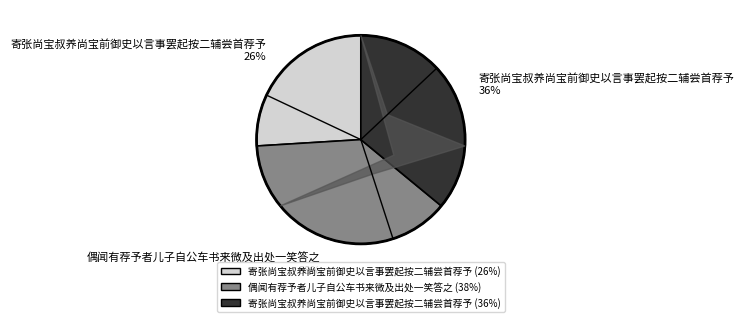

Approximately how many times larger is the value at 寄张尚宝叔养尚宝前御史以言事罢起按二辅尝首荐予 compared to 偶闻有荐予者儿子自公车书来微及出处一笑答之?

0.7